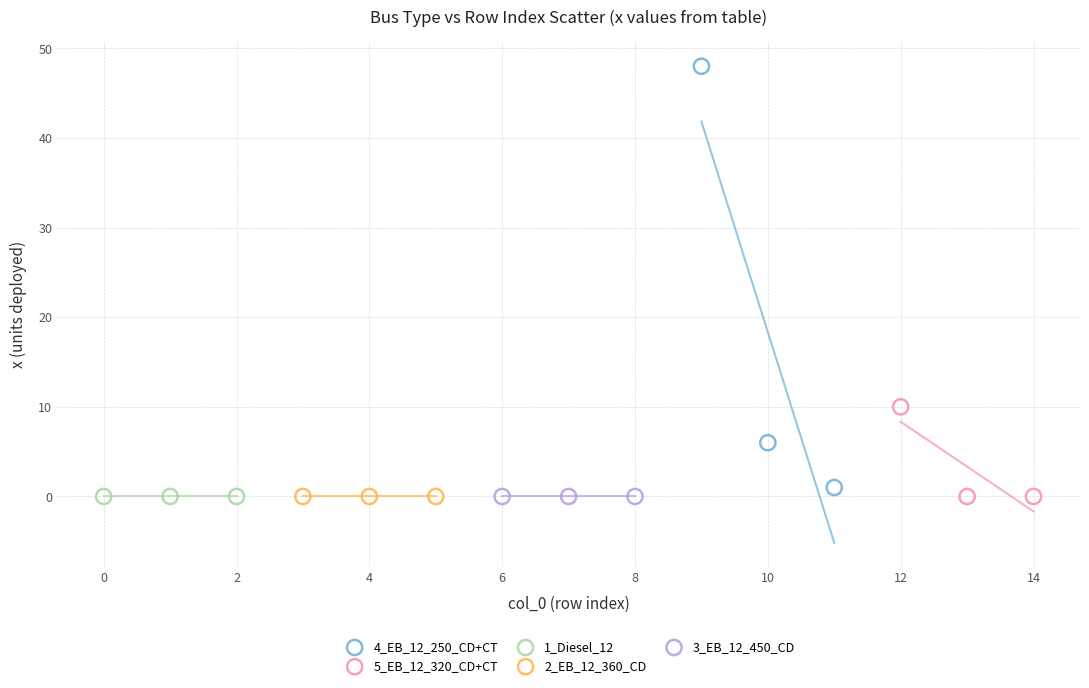

Which series contains the highest Y value?

4_EB_12_250_CD+CT